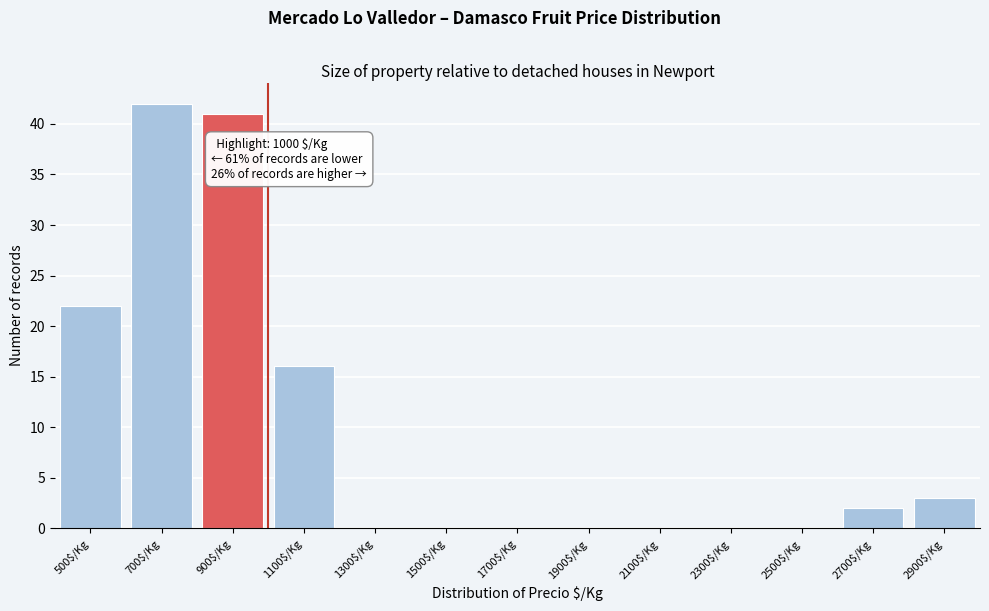

What is the maximum value shown in the chart?

42